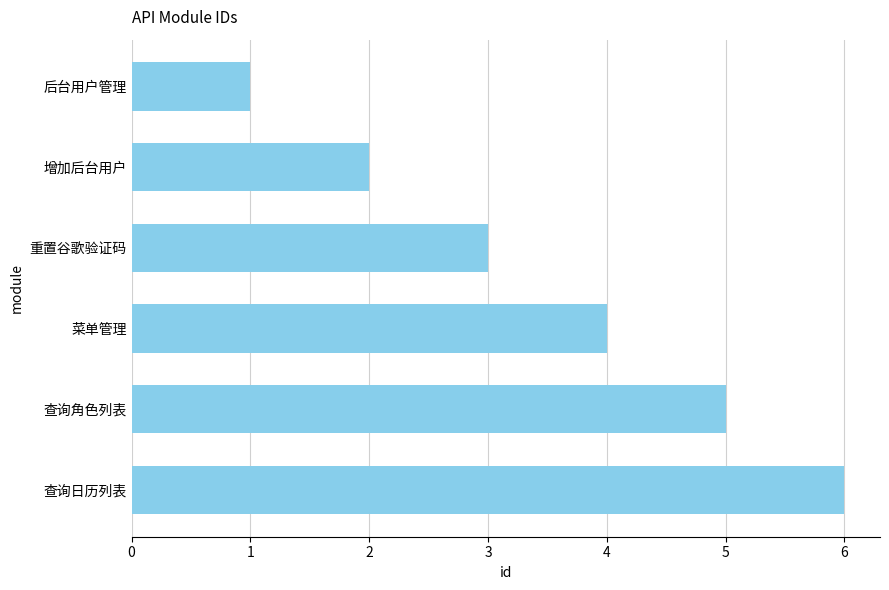

At which label is the value closest to 3?

重置谷歌验证码